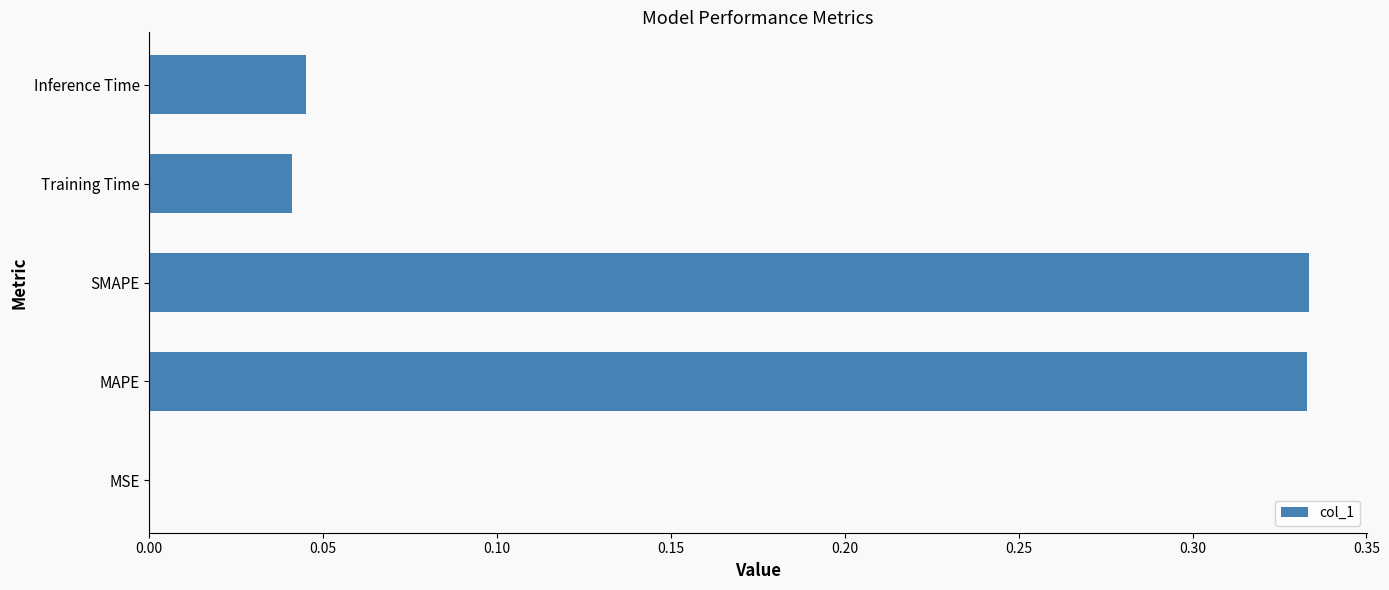

What is the sum of the values at Inference Time and MAPE?

0.4